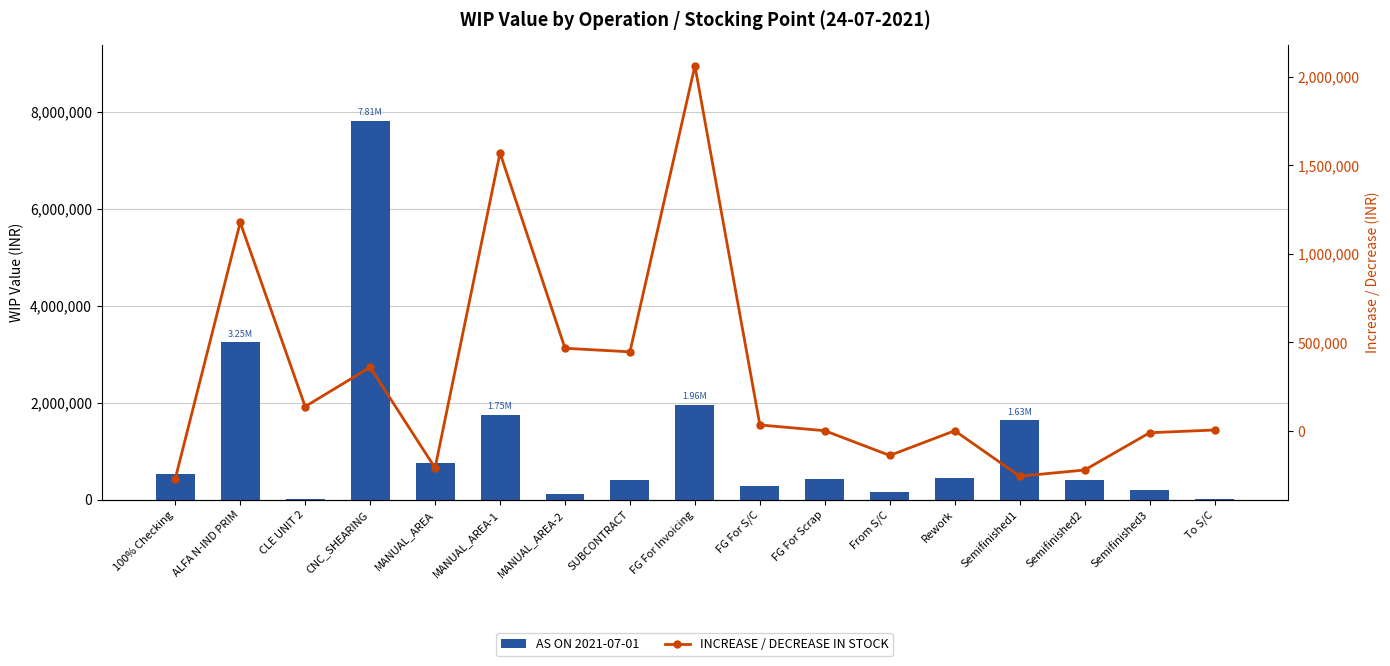

How many groups of bars are there?

17